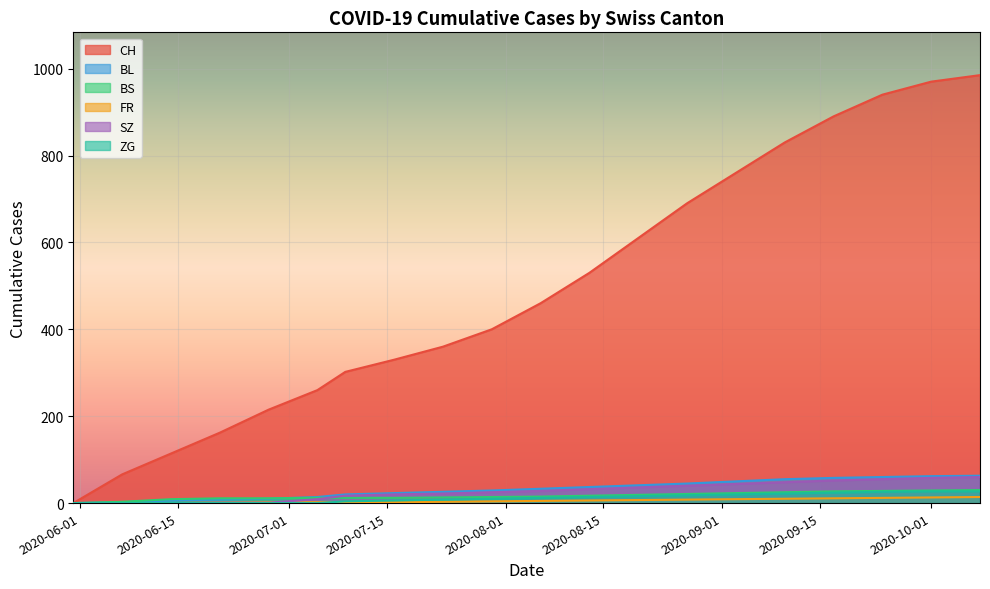

True or false: CH and SZ intersect in this chart.

False